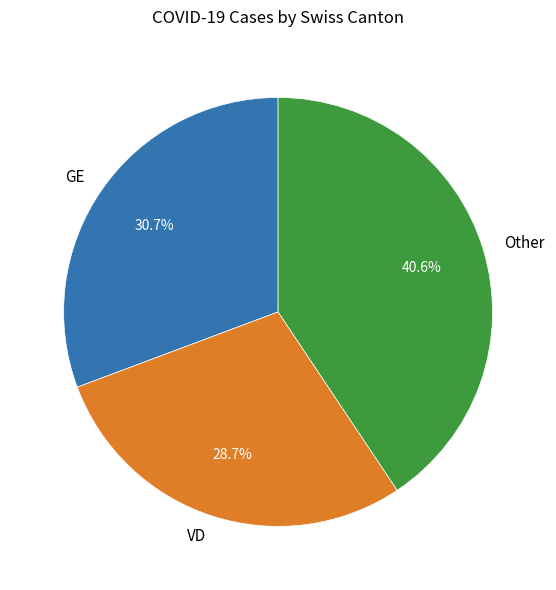

Between Other and VD, which is larger?

Other